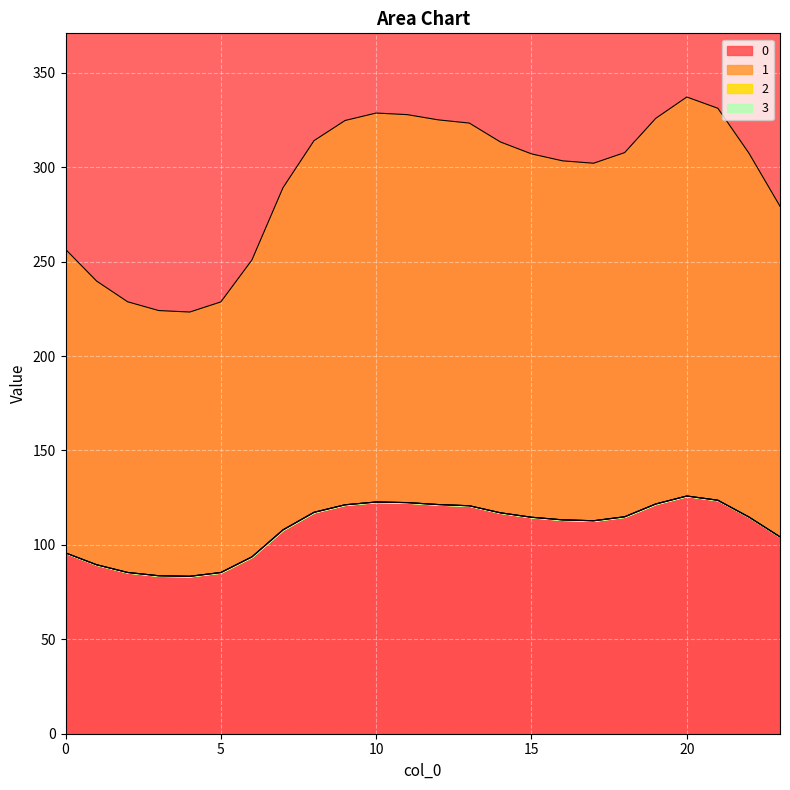

Reading left to right, transcribe all the data shown in this chart.

0: 256.5	239.7	228.7	224.1	223.3	228.7	250.9	289.1	314.1	324.7	328.7	327.8	325.1	323.3	313.4	307.1	303.4	302.1	307.7	325.9	337.2	331.2	307.4	279.3
1: 95.8	89.5	85.4	83.7	83.4	85.4	93.7	107.9	117.3	121.2	122.7	122.4	121.4	120.7	117.0	114.6	113.3	112.8	114.9	121.7	125.9	123.6	114.8	104.3
2: 95.8	89.5	85.4	83.7	83.4	85.4	93.7	107.9	117.3	121.2	122.7	122.4	121.4	120.7	117.0	114.6	113.3	112.8	114.9	121.7	125.9	123.6	114.8	104.3
3: 95.8	89.5	85.4	83.7	83.4	85.4	93.7	107.9	117.3	121.2	122.7	122.4	121.4	120.7	117.0	114.6	113.3	112.8	114.9	121.7	125.9	123.6	114.8	104.3